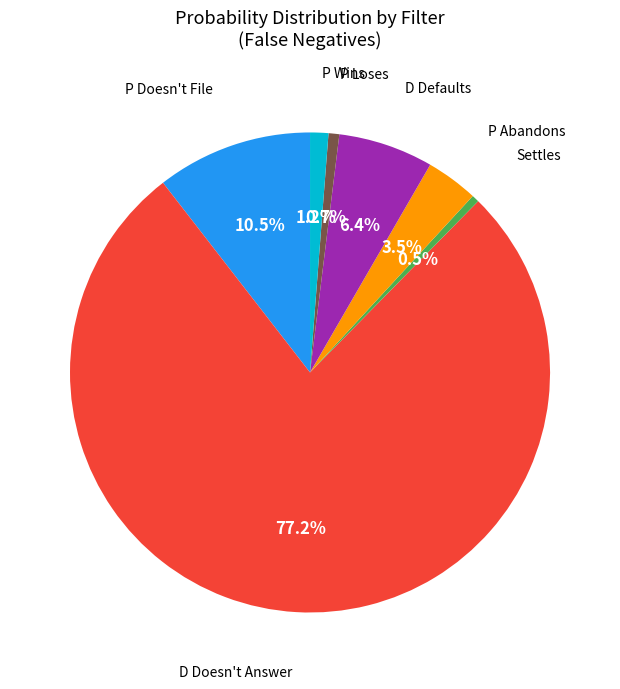

Is there any slice that represents more than half of the pie?

Yes